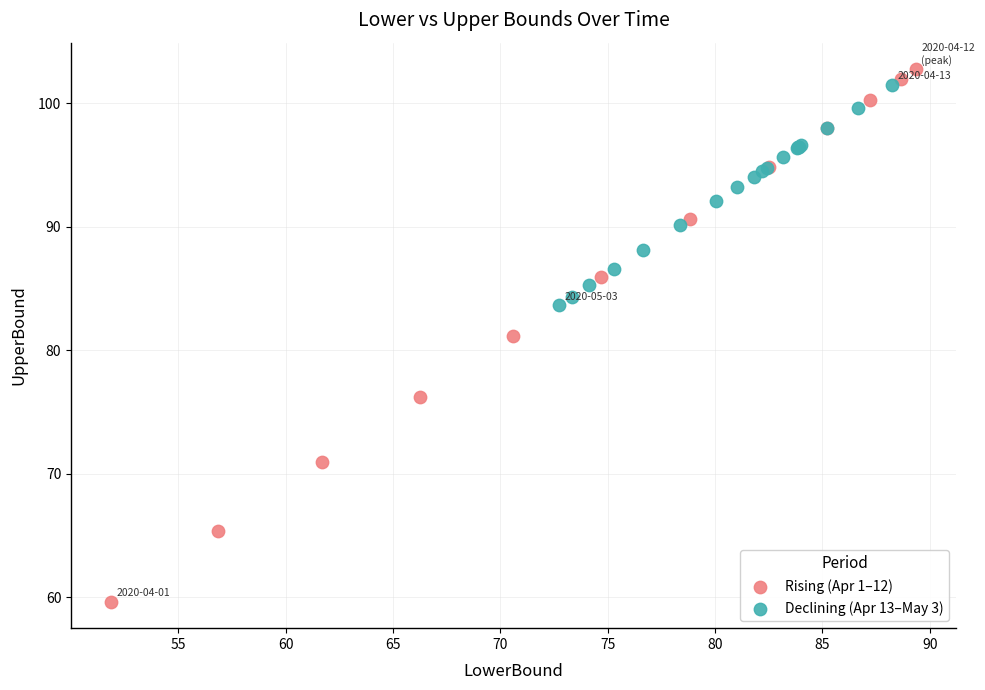

Which series has the widest spread of Y values?

Rising (Apr 1–12)